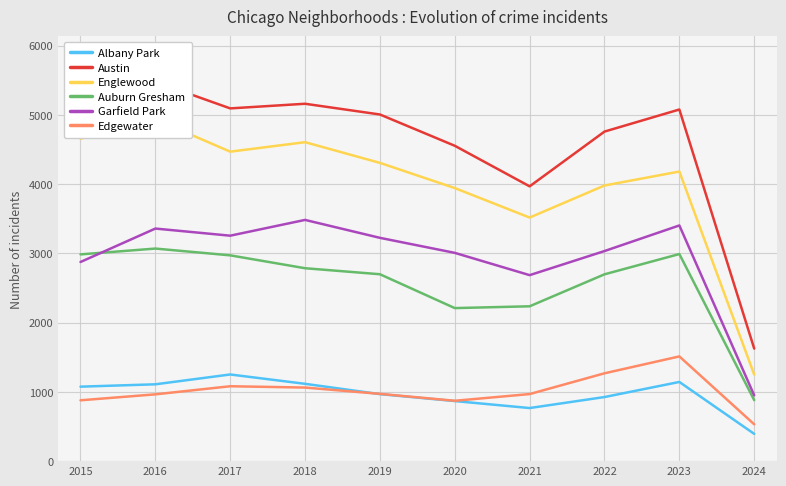

True or false: Englewood and Albany Park cross at least once.

False